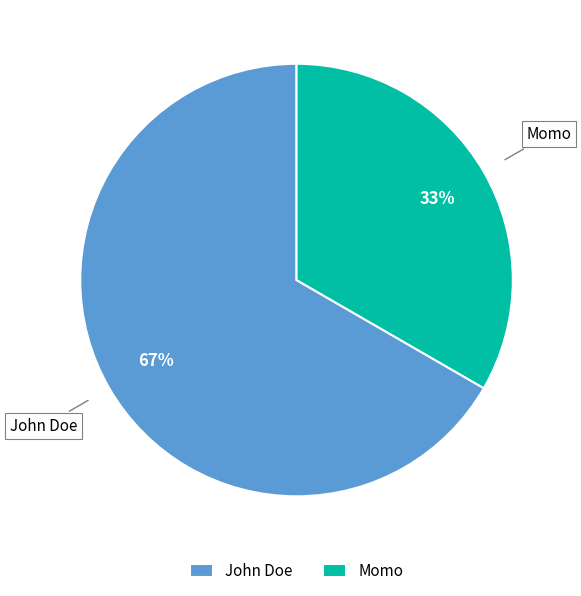

Do Momo and John Doe together represent more than half of the pie?

Yes